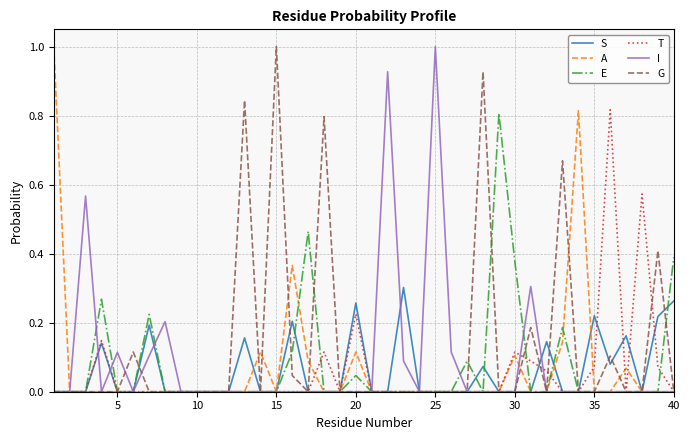

True or false: I and E cross at least once.

True